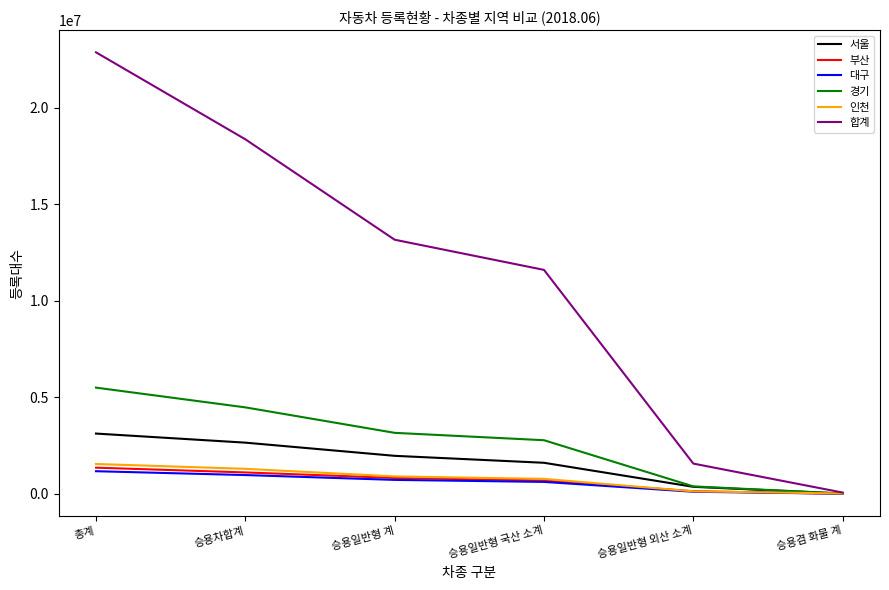

What is the highest value of the 인천 series?

1543895